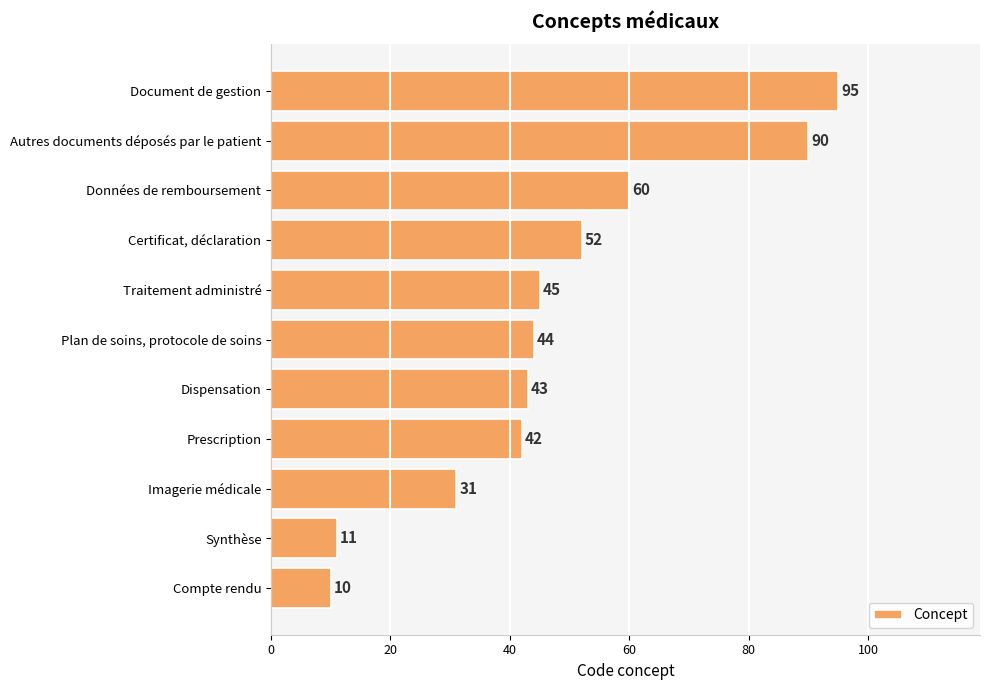

Reading bottom to top, list all the values displayed in this chart.

10	11	31	42	43	44	45	52	60	90	95